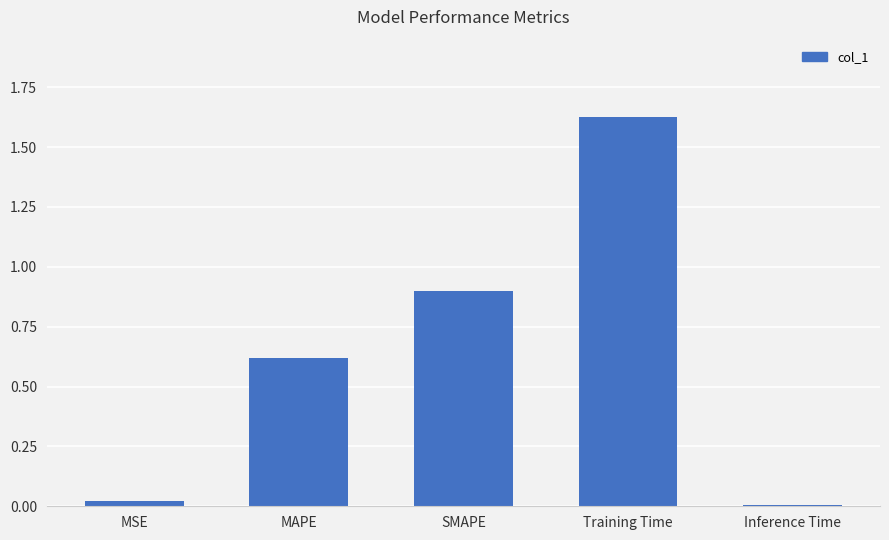

Which category has the highest value across all series?

Training Time